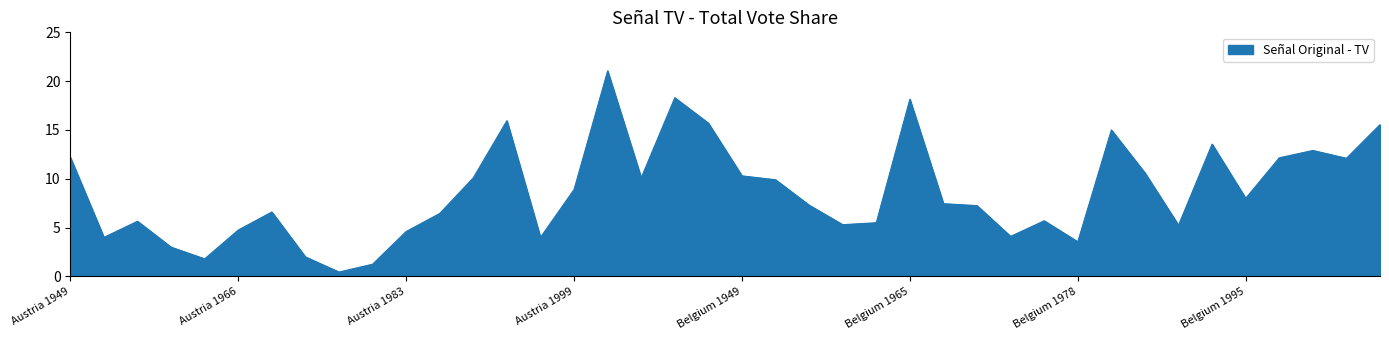

What is the smallest value displayed?

0.5